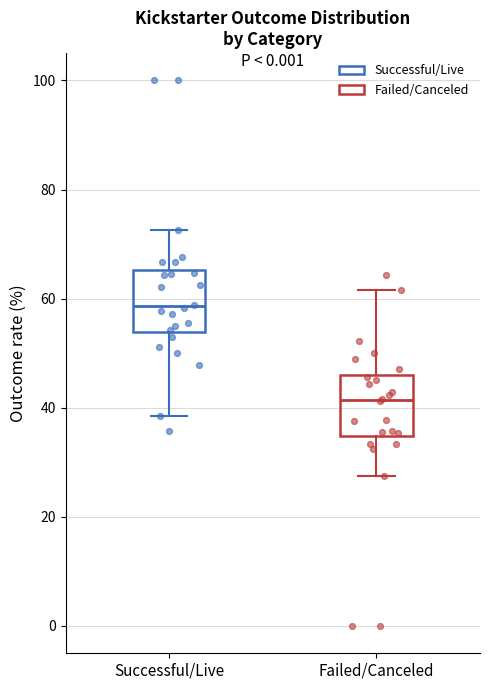

Reading left to right, read every box against the y-axis: the position of its median line, the range the box covers, and the ends of its whiskers. The values are not printed on the chart, so give them approximately, as read against the axis.

Successful/Live: median 58, box 54 to 66, whiskers 38 to 72
Failed/Canceled: median 42, box 34 to 46, whiskers 28 to 62